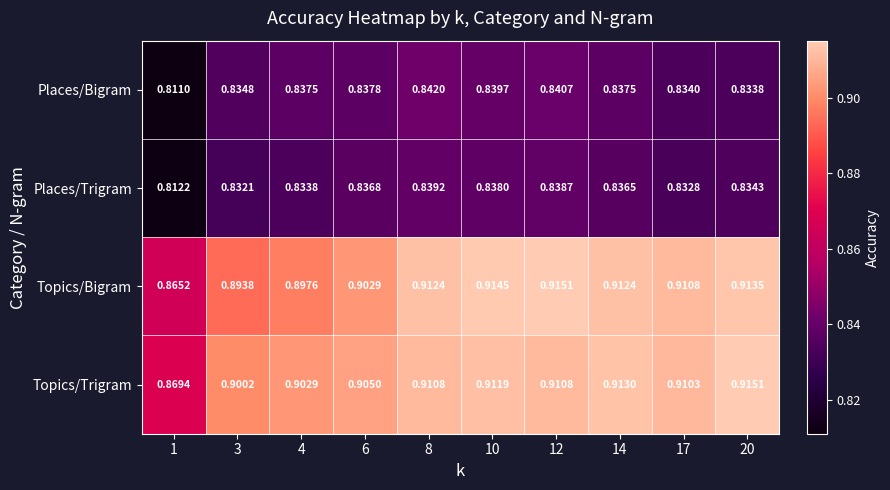

At 10, list the series in order from smallest to largest.

Places/Trigram, Places/Bigram, Topics/Trigram, Topics/Bigram